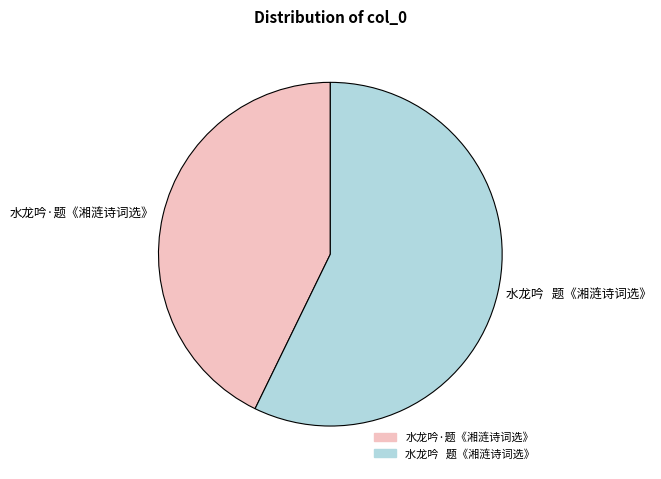

Rank the categories by value from lowest to highest.

水龙吟·题《湘涟诗词选》, 水龙吟 题《湘涟诗词选》